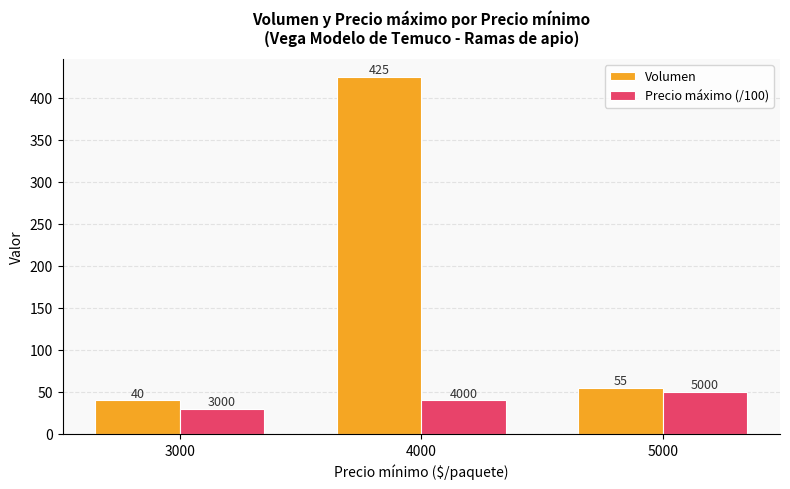

Which series has the largest range (max minus min)?

Volumen